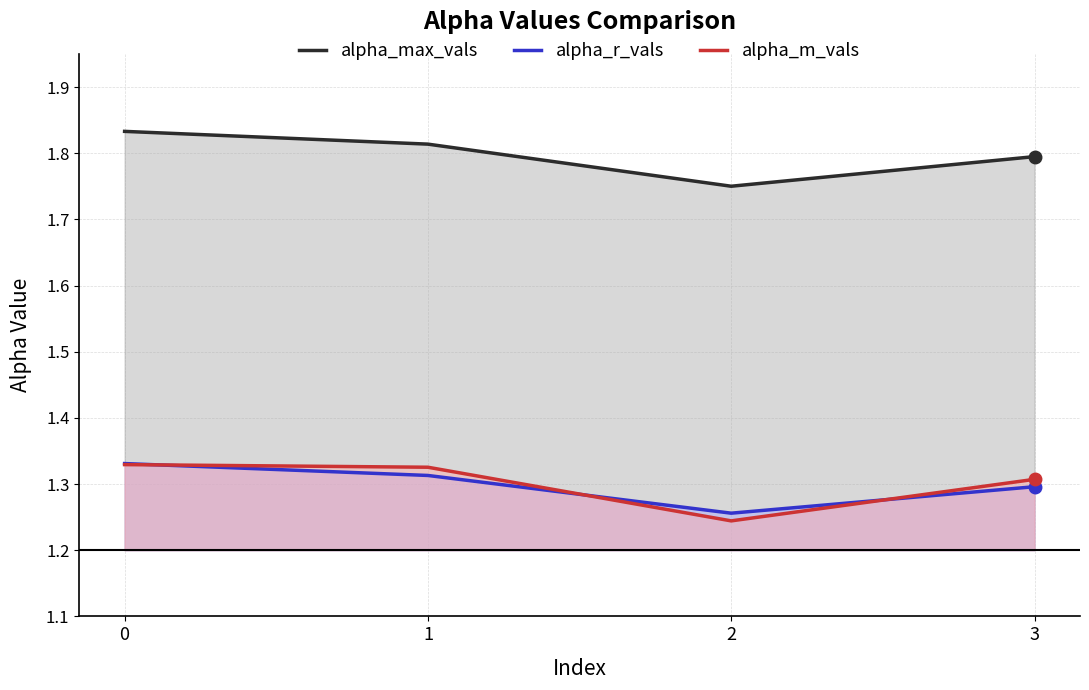

Reading left to right, extract all data points from this chart.

alpha_max_vals: 0=1.8	1=1.8	2=1.8	3=1.8
alpha_r_vals: 0=1.3	1=1.3	2=1.3	3=1.3
alpha_m_vals: 0=1.3	1=1.3	2=1.2	3=1.3